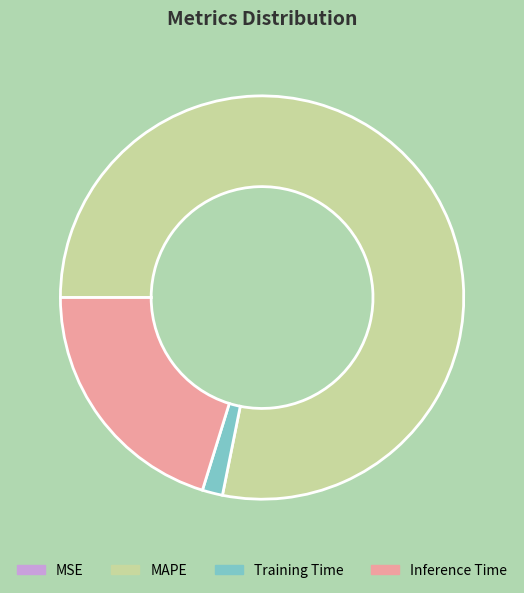

Which has a higher value, Training Time or MAPE?

MAPE